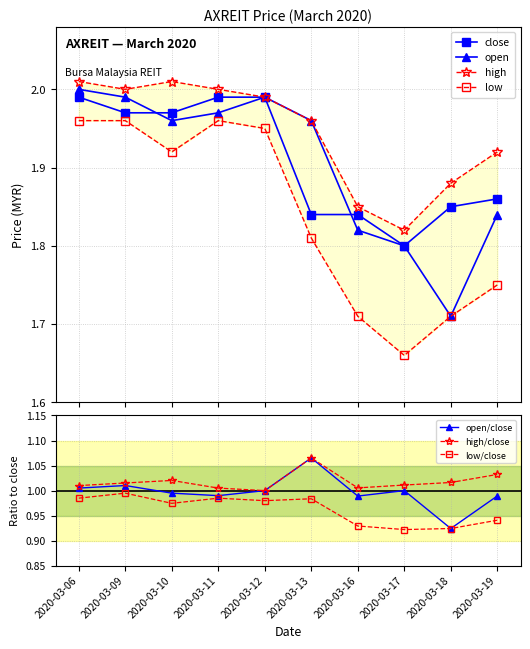

List the series in order of their peak value, lowest first.

low, close, open, high